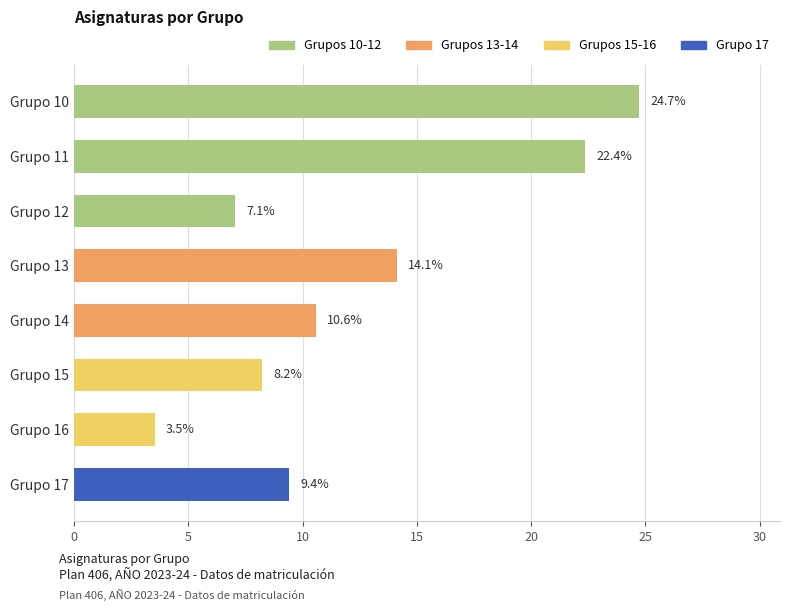

Which label corresponds to the smallest value in the chart?

Grupo 16